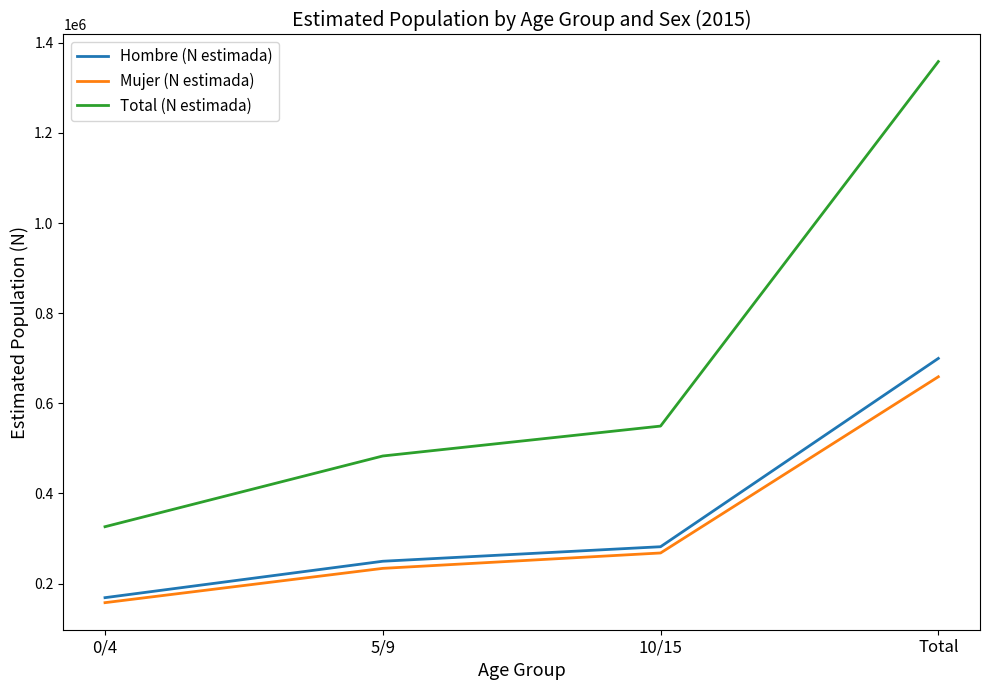

The Mujer (N estimada) series shows 245418 at 0/4. True or false?

False